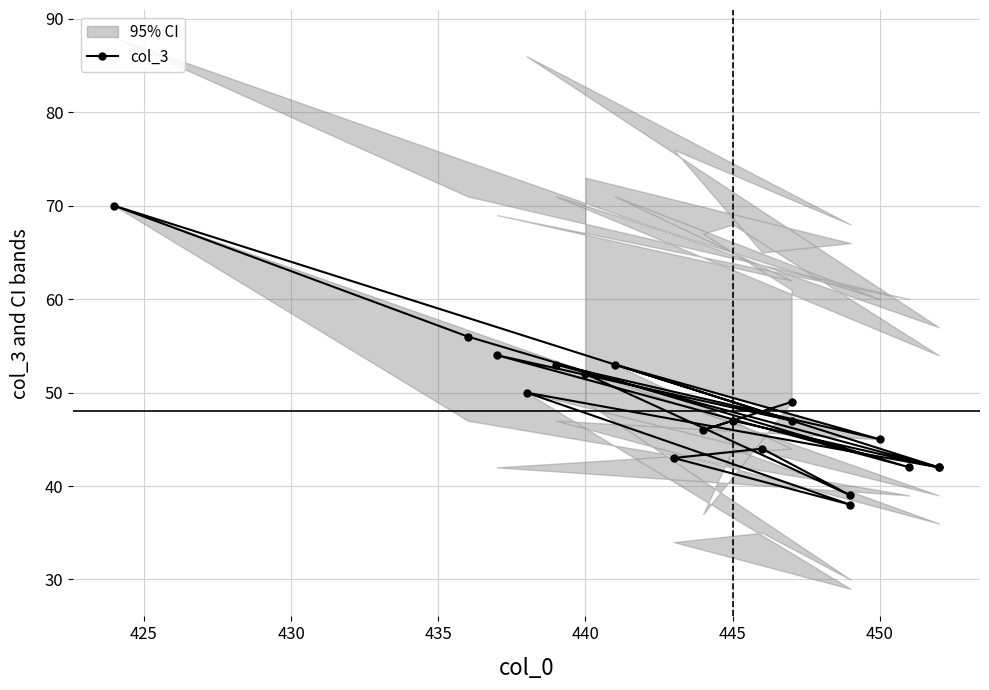

Count the number of values greater than 47.

8